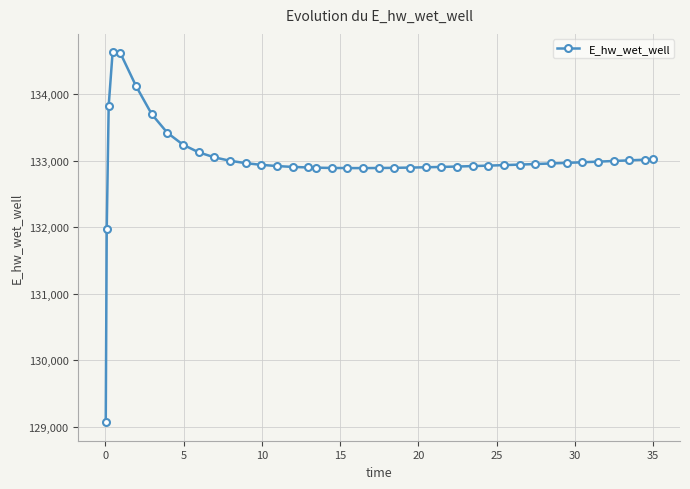

What is the greatest value displayed?

134627.4